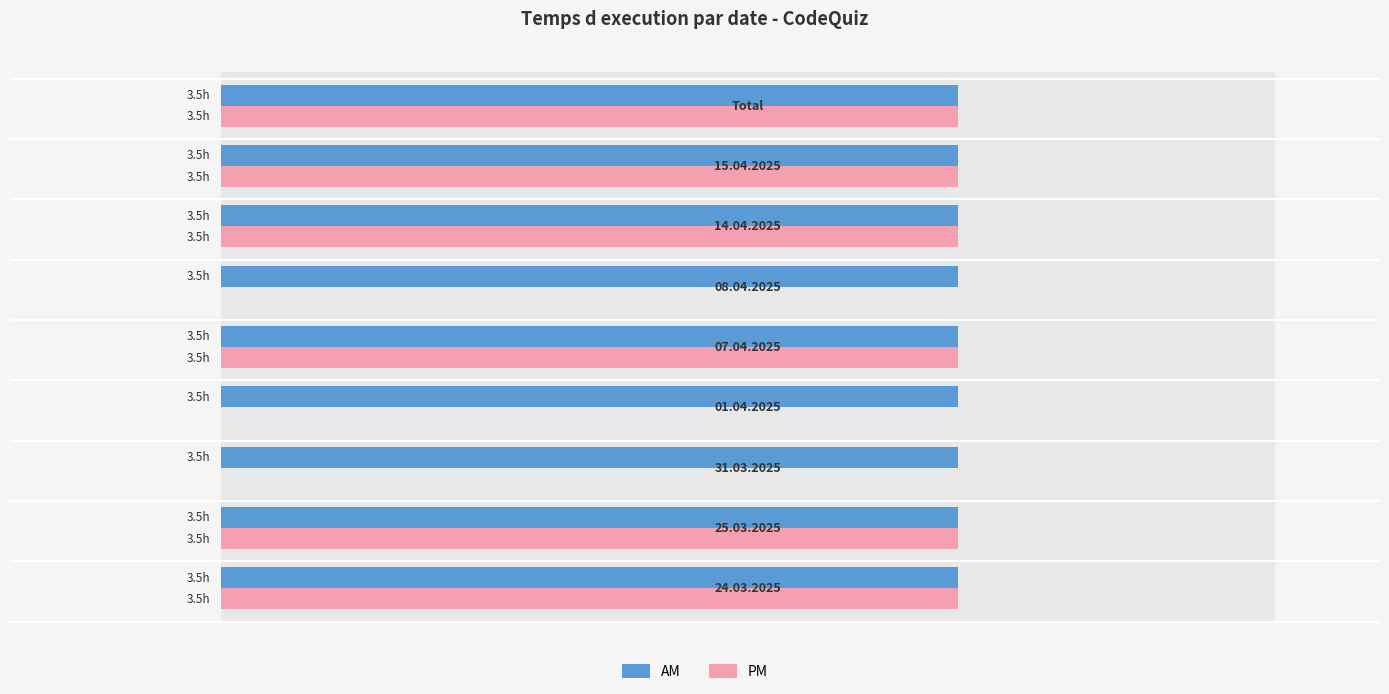

Rank the series by their average value, from highest to lowest.

PM, AM